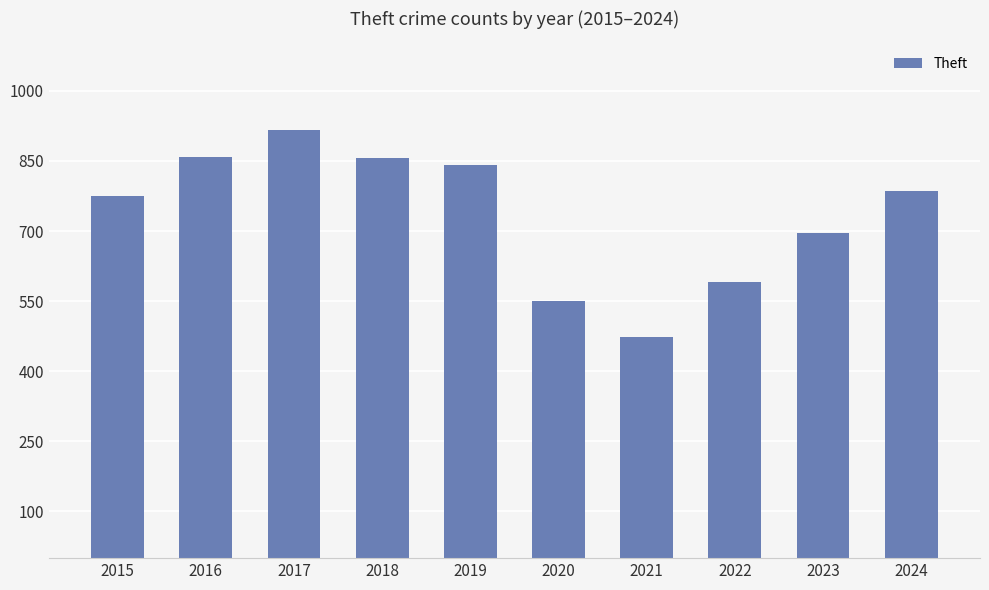

Read the value at 2016, to the nearest 10.

860